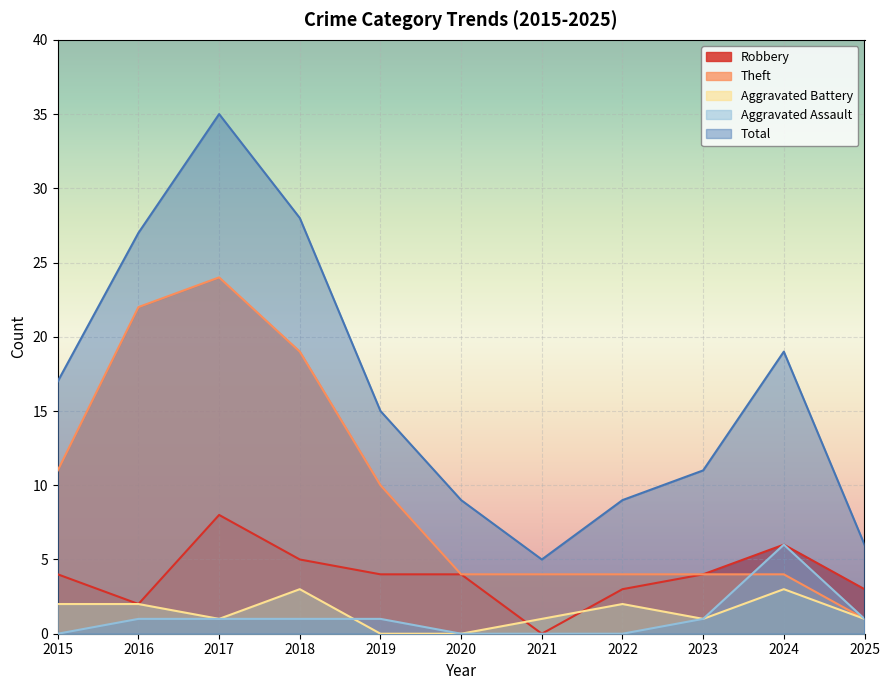

Which series changed the most between 2016 and 2022?

Theft